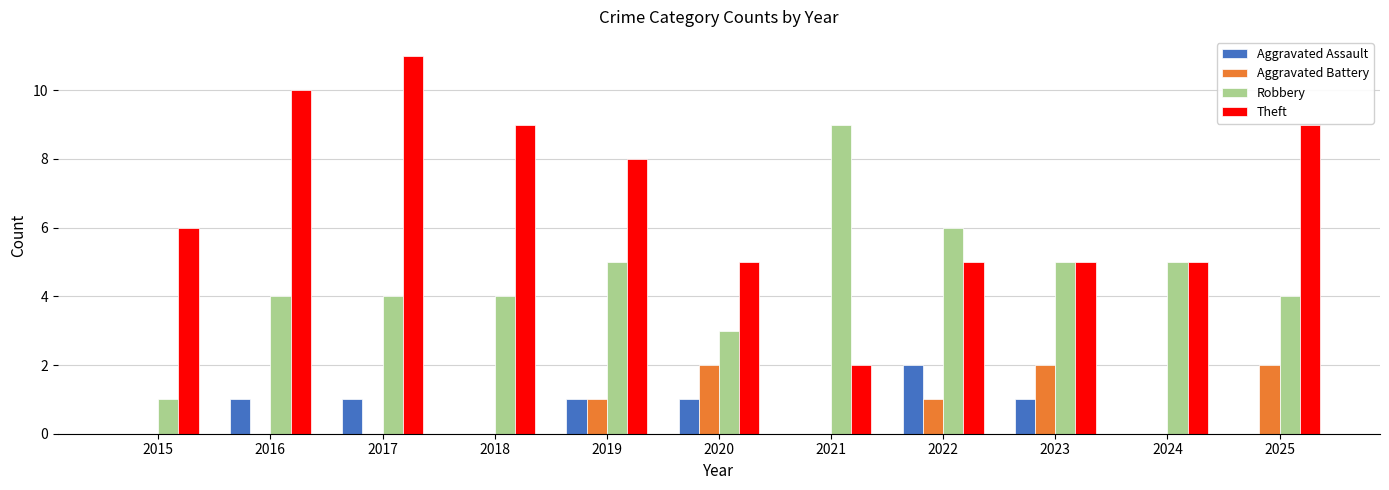

At which category is the sum across all series the highest?

2017